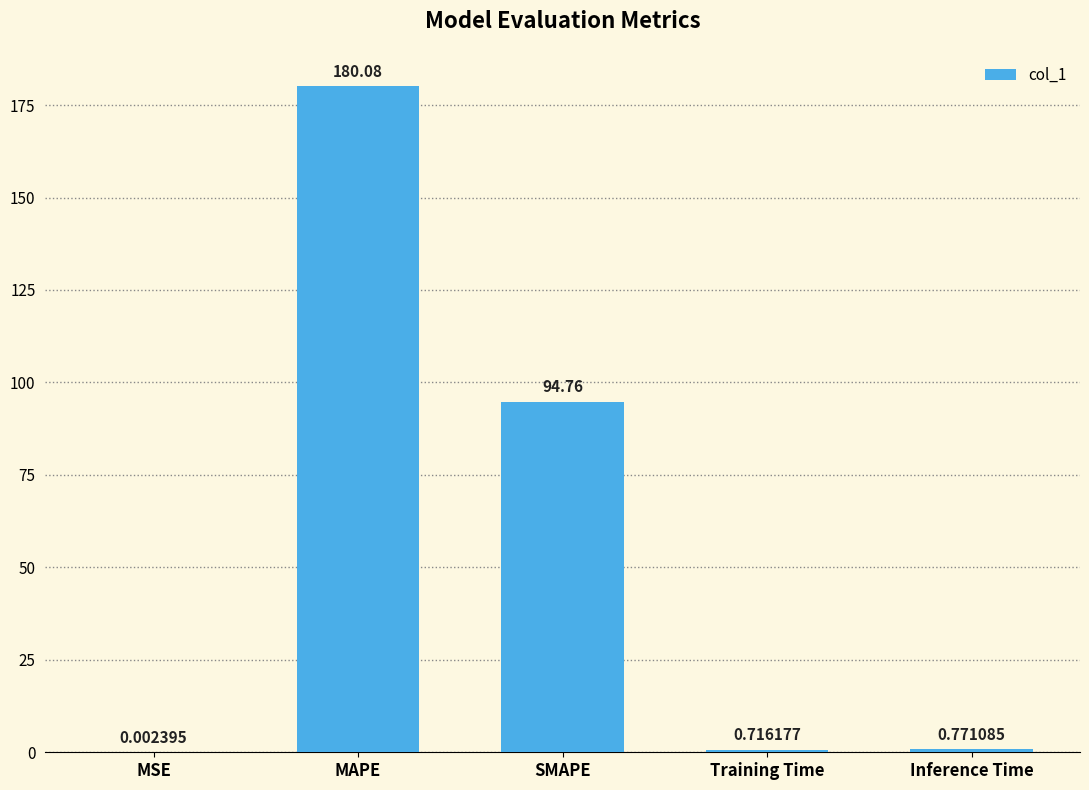

What is the sum of the values at MAPE and SMAPE?

274.8